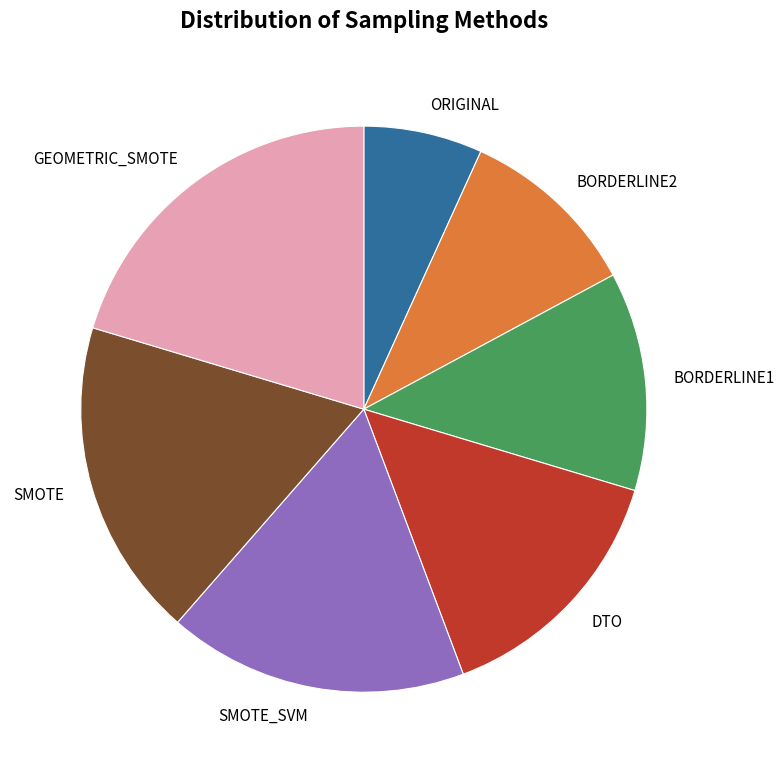

Which has a higher value, GEOMETRIC_SMOTE or BORDERLINE2?

GEOMETRIC_SMOTE